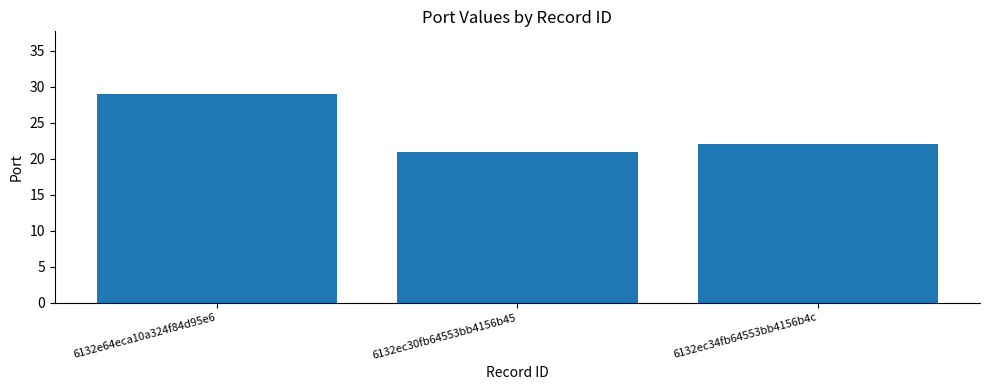

Reading left to right, transcribe all the data shown in this chart.

29	21	22